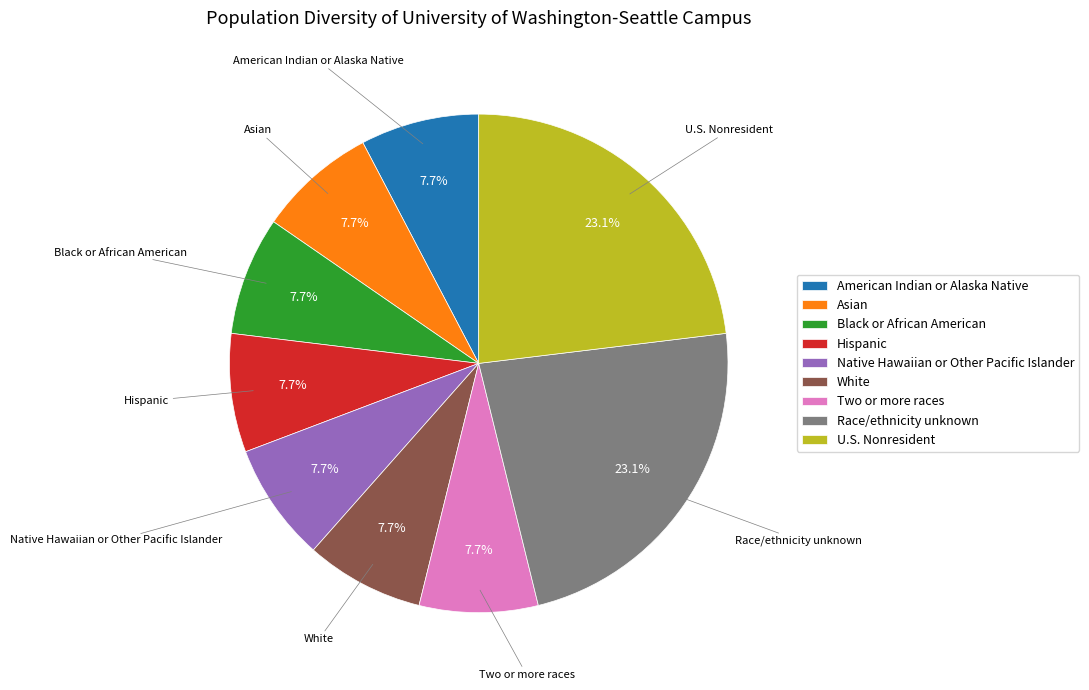

Is there a majority slice in this chart?

No